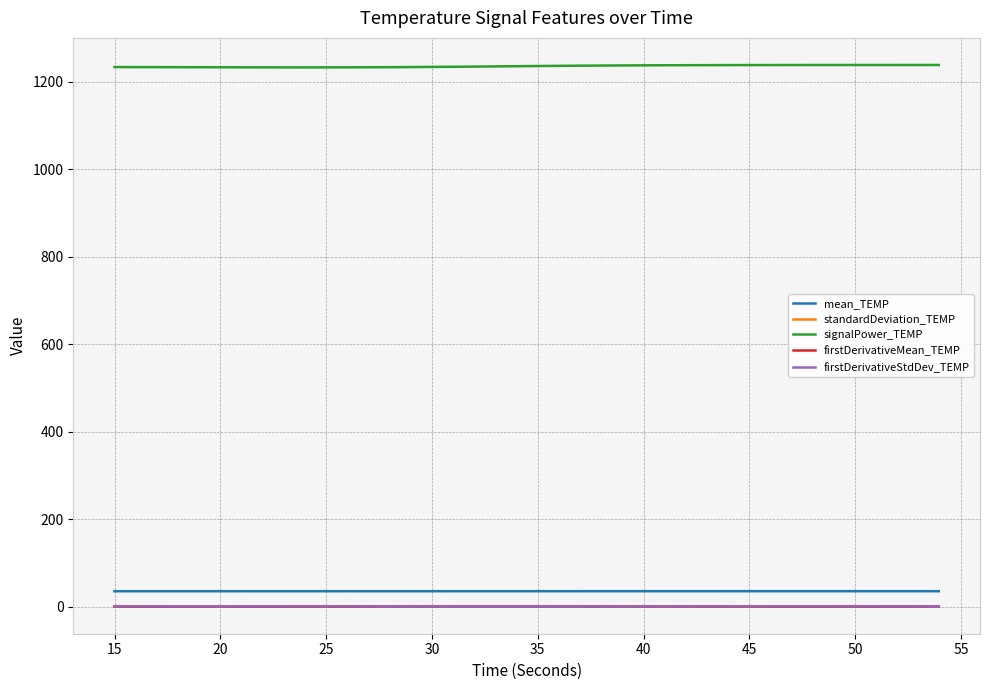

True or false: firstDerivativeMean_TEMP and signalPower_TEMP intersect in this chart.

False